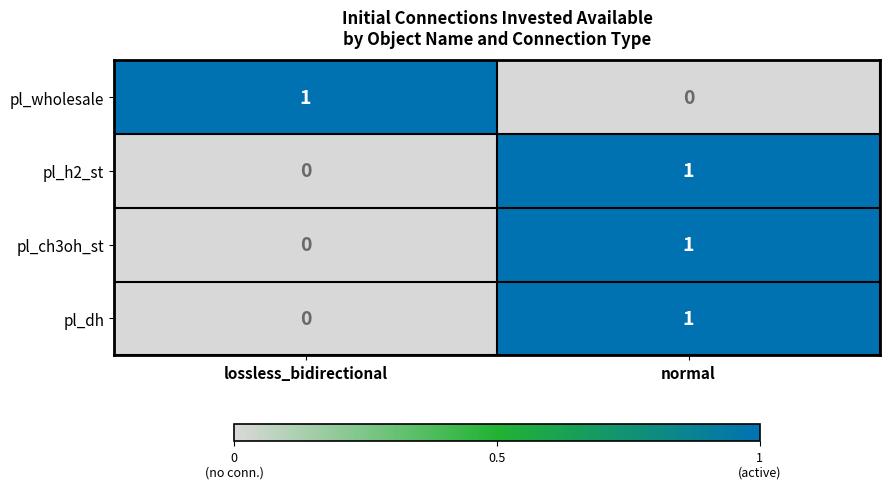

Reading left to right, what are all the values shown in this chart?

pl_wholesale: 1	0
pl_h2_st: 0	1
pl_ch3oh_st: 0	1
pl_dh: 0	1